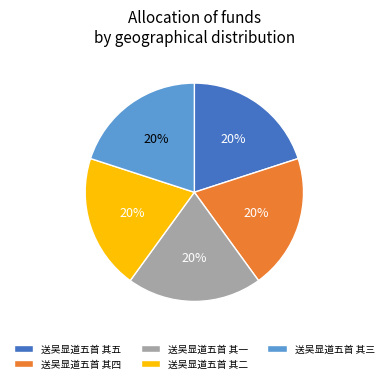

The 送吴显道五首 其三 slice represents 20% of the pie. True or false?

True